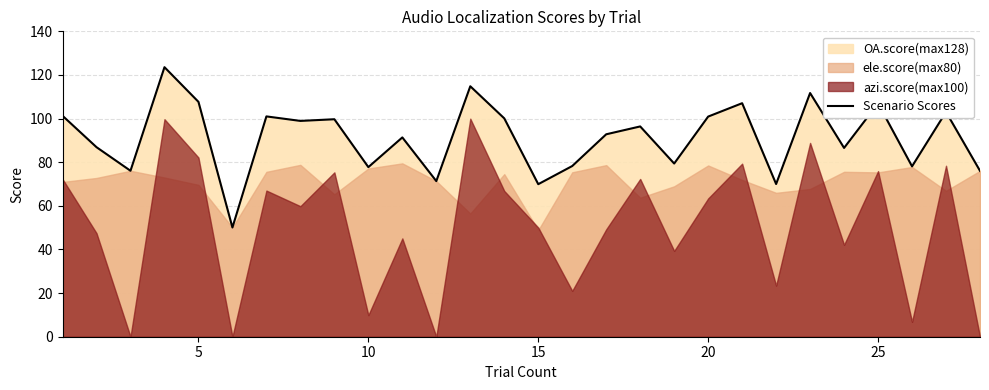

Reading left to right, transcribe all the data shown in this chart.

101.3	86.9	76.1	123.6	107.7	50.1	101.0	98.9	99.7	77.8	91.4	71.3	114.8	100.1	69.9	78.3	92.8	96.4	79.4	100.9	107.1	70.0	111.7	86.5	107.0	78.1	103.0	76.0